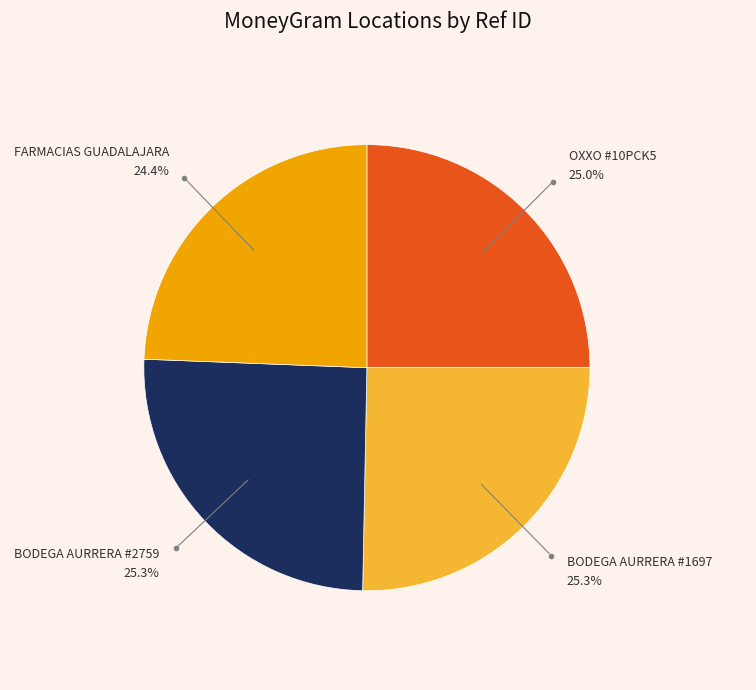

Is there any slice that represents more than half of the pie?

No